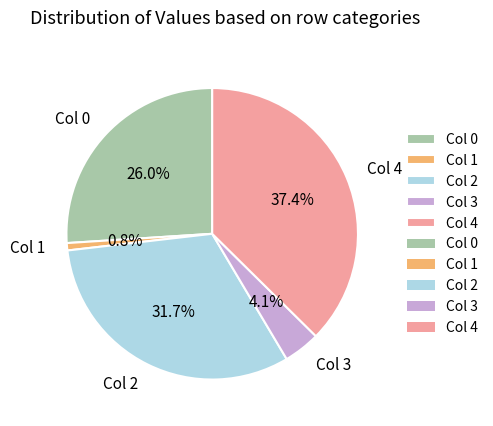

Is there a majority slice in this chart?

No